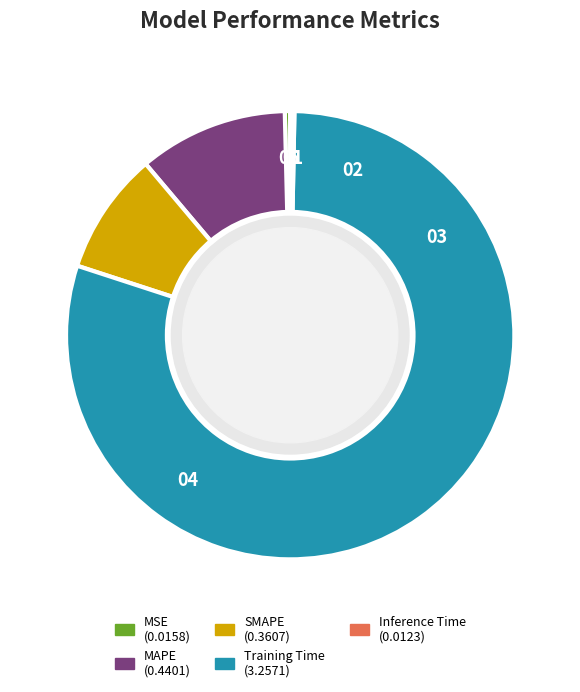

Which has a higher value, MSE or Training Time?

Training Time